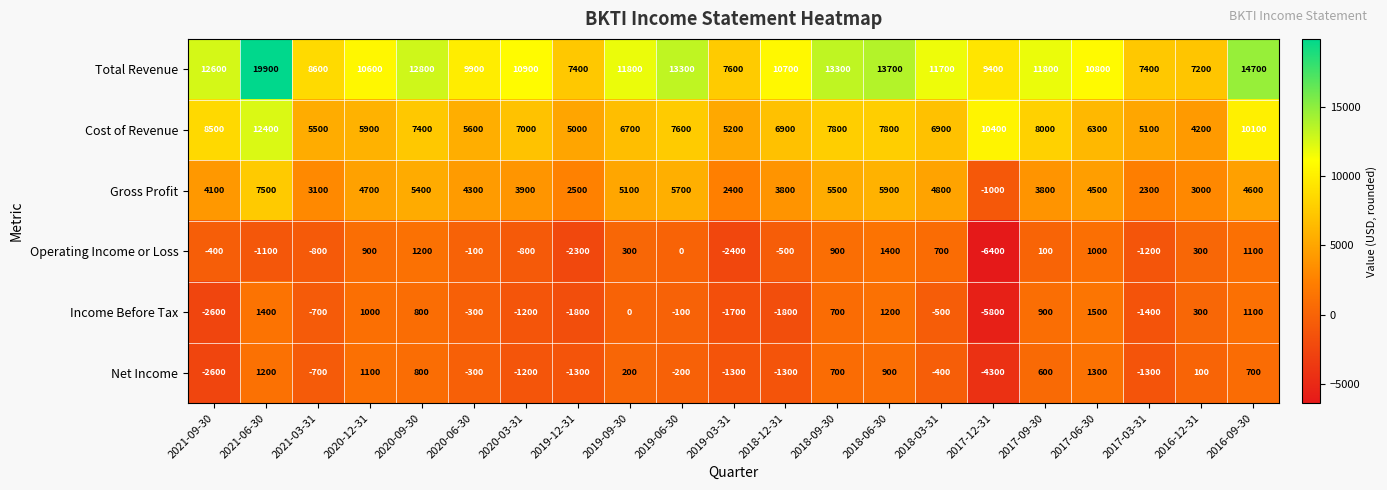

Which category has the lowest value in the Cost of Revenue series?

2016-12-31